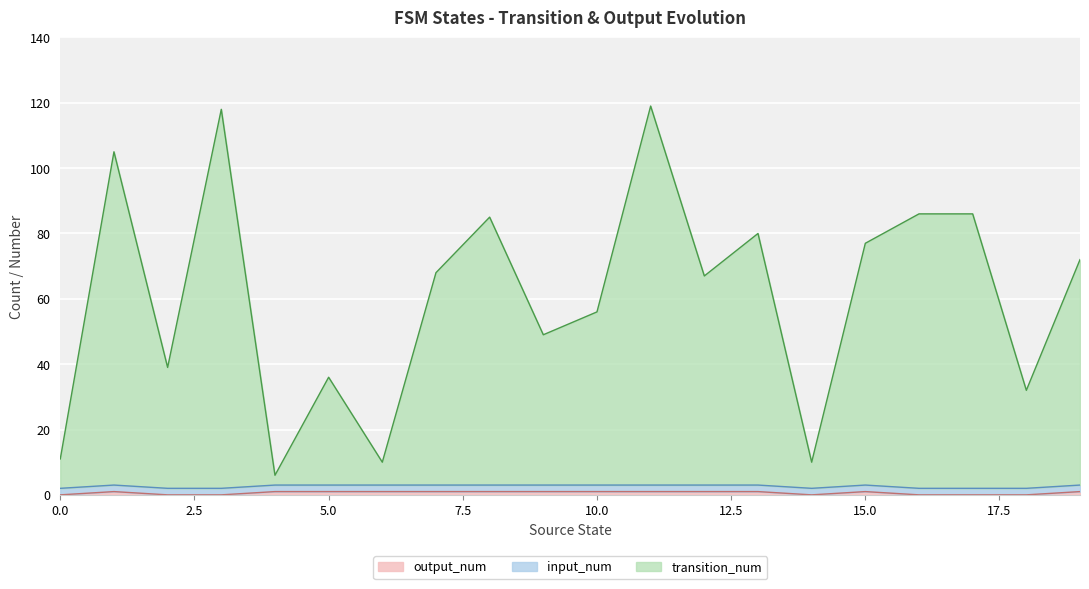

What is the sum of all transition_num values?

1212